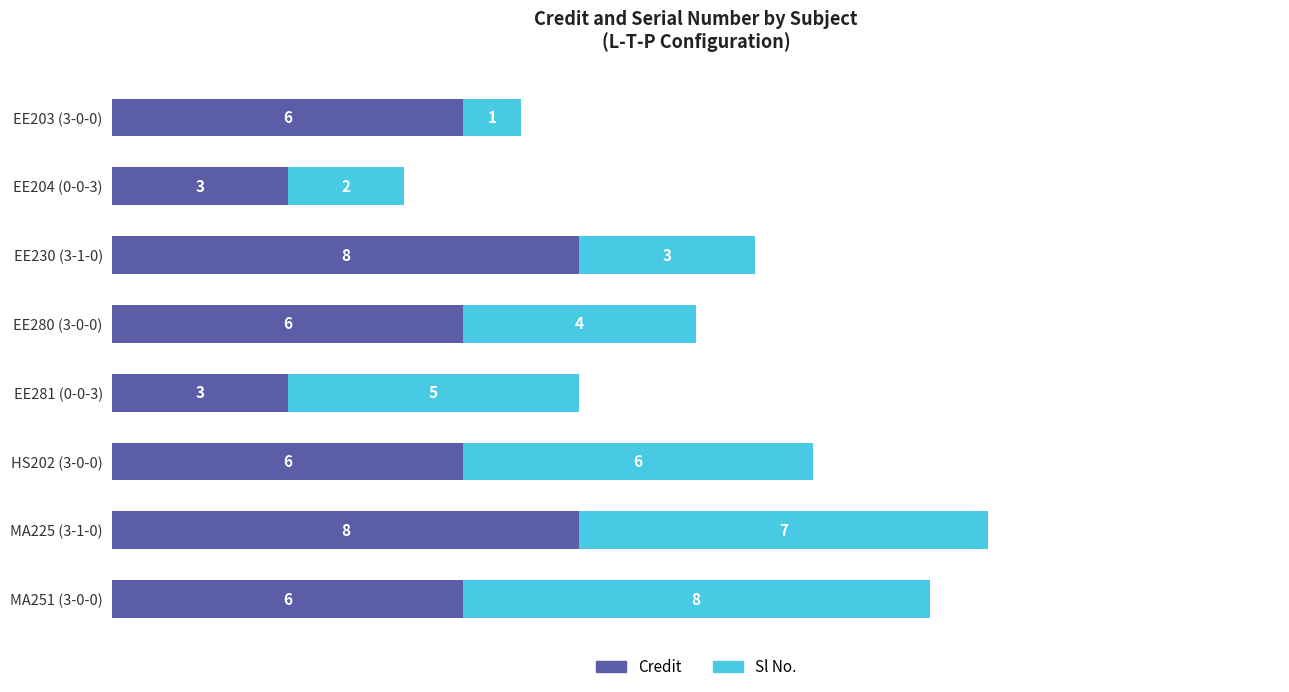

At which category is the sum across all series the highest?

MA225 (3-1-0)